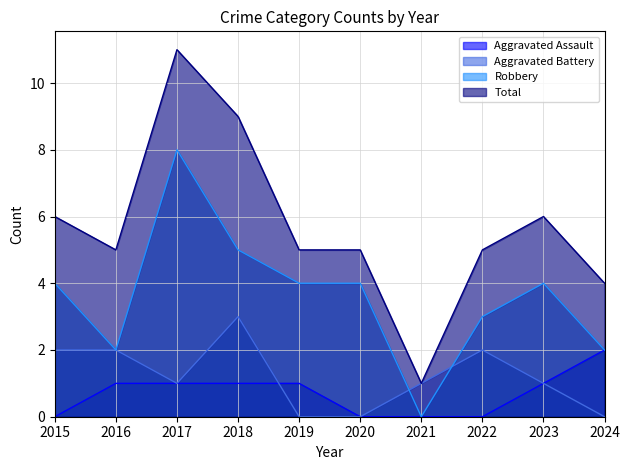

What is the difference between the maximum and minimum values in the Robbery series?

8